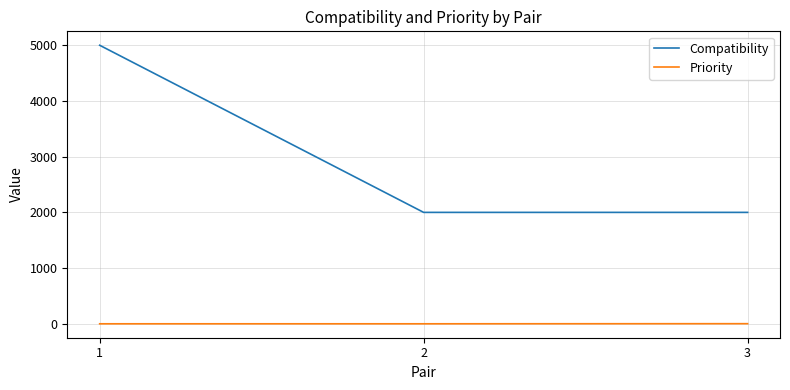

What is the difference between the highest and lowest values at 1?

5000